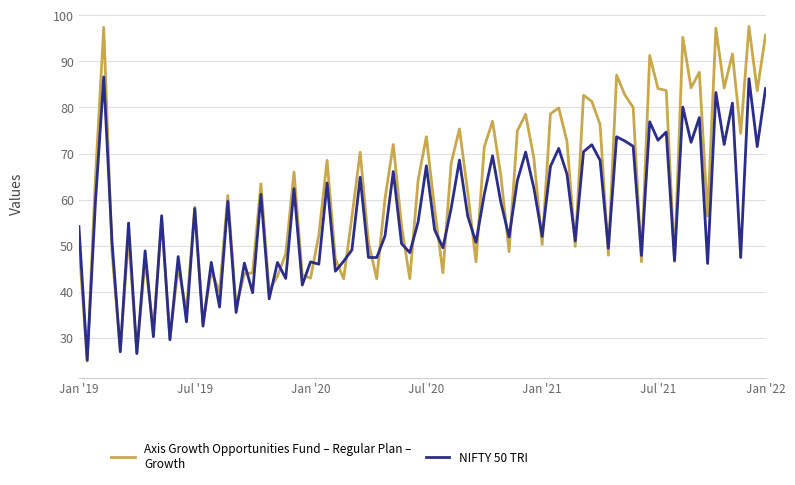

How many lines are shown in the chart?

2